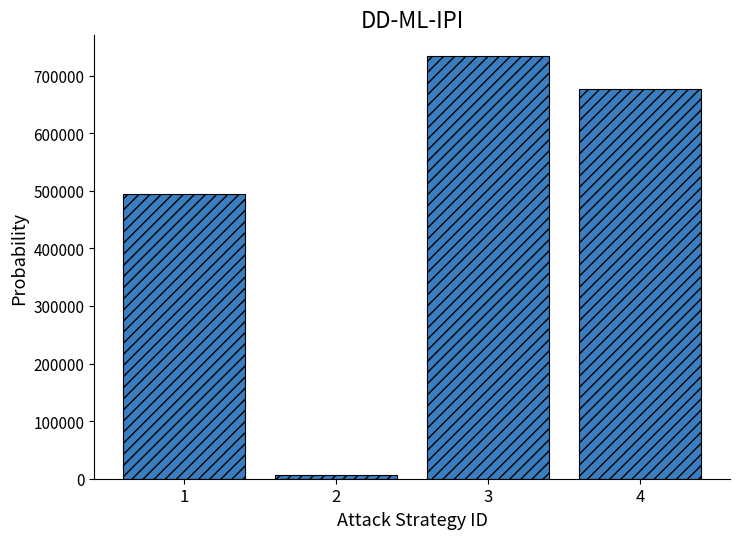

What is the sum of all values?

1912303